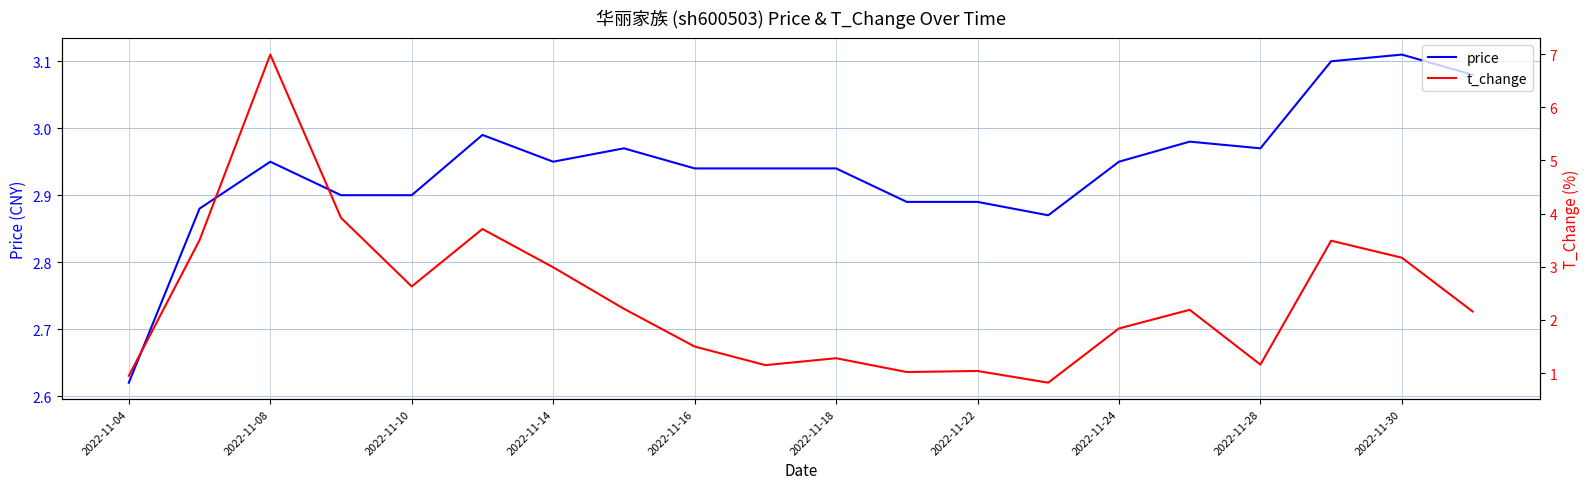

The price series shows 0.8 at 2022-11-30. True or false?

False